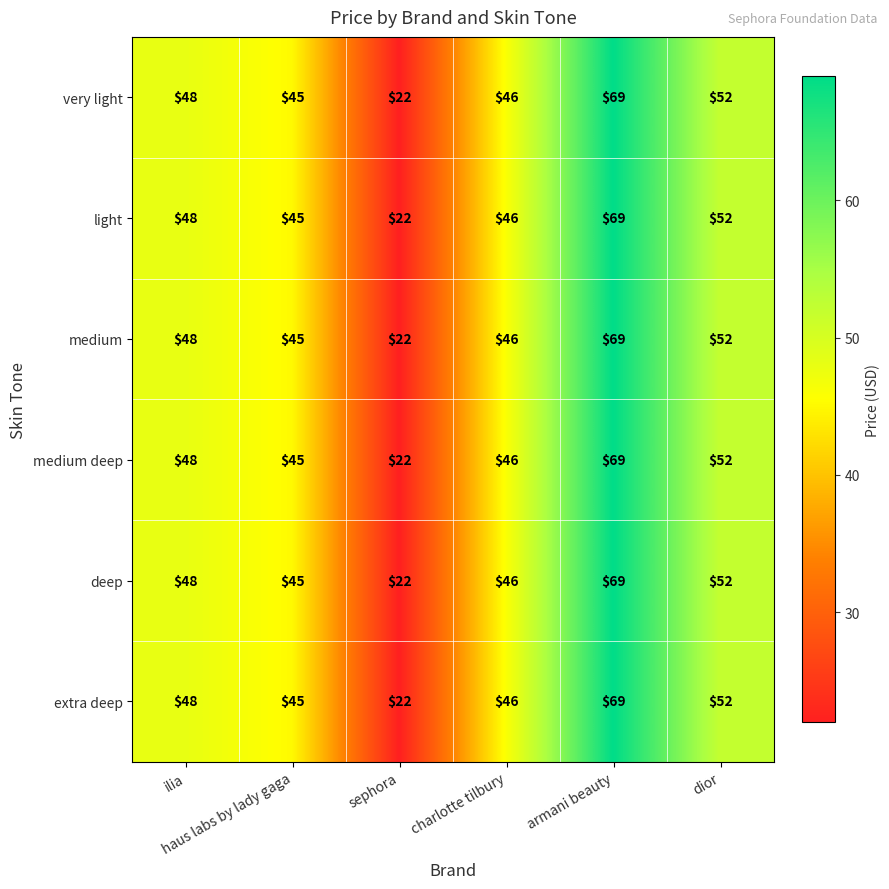

What is the greatest value displayed?

69